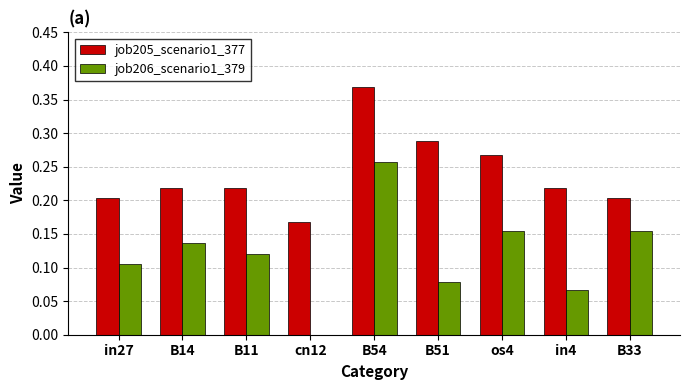

What is the sum of all job206_scenario1_379 values?

1.1